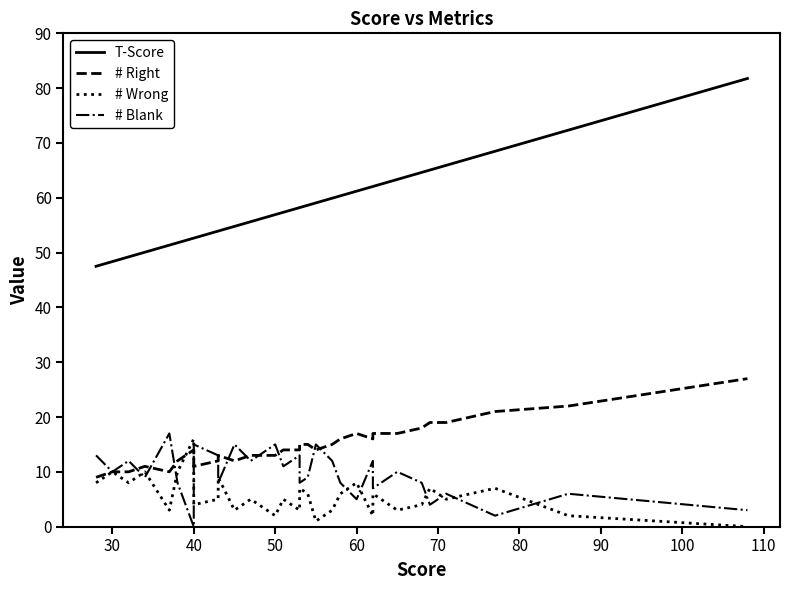

At how many categories does at least one series exceed 81?

1